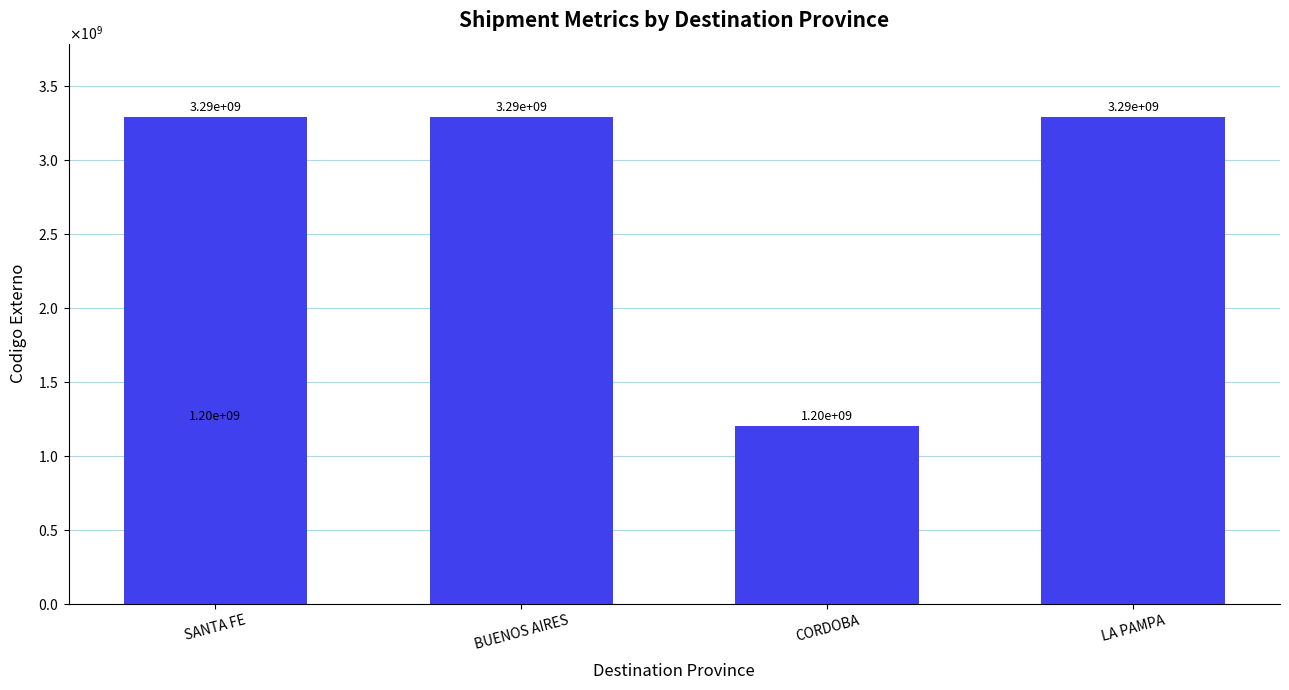

What is the greatest value displayed?

3291432770